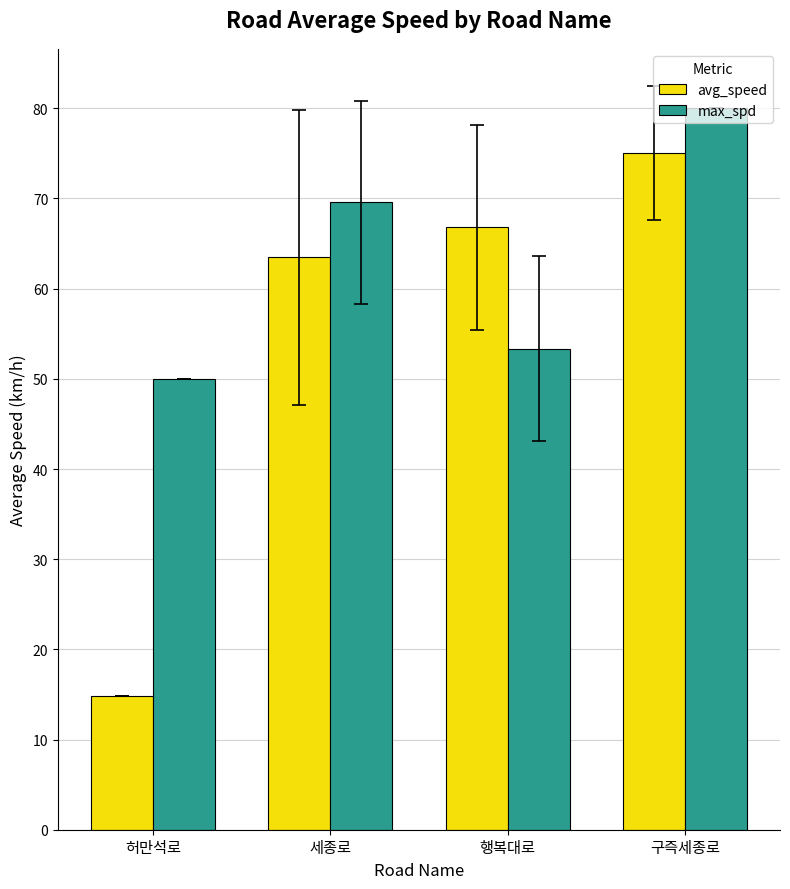

What is the label of the 4th bar from the right?

허만석로